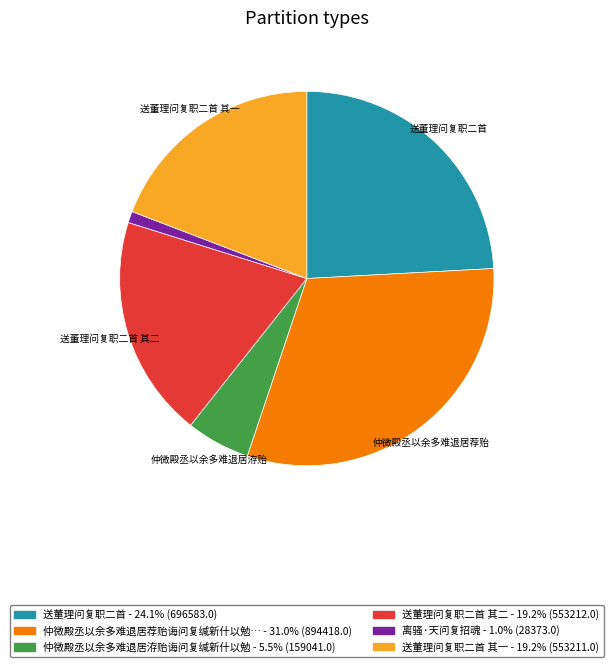

Is there a majority slice in this chart?

No